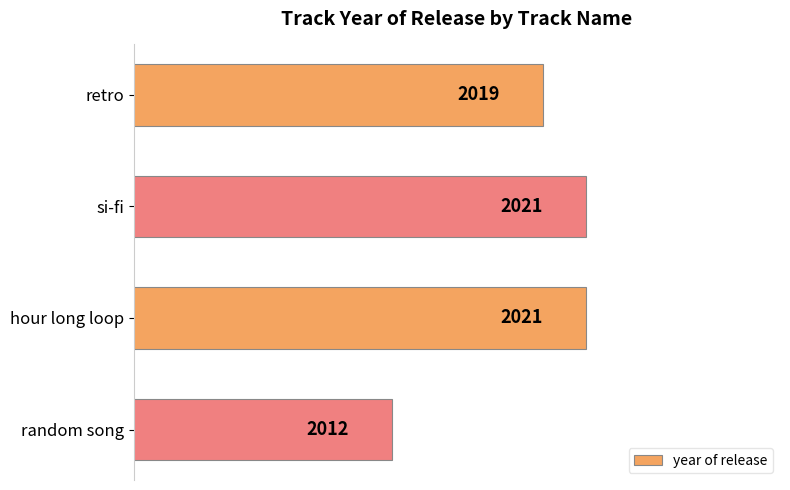

The value at random song is 2012. True or false?

True